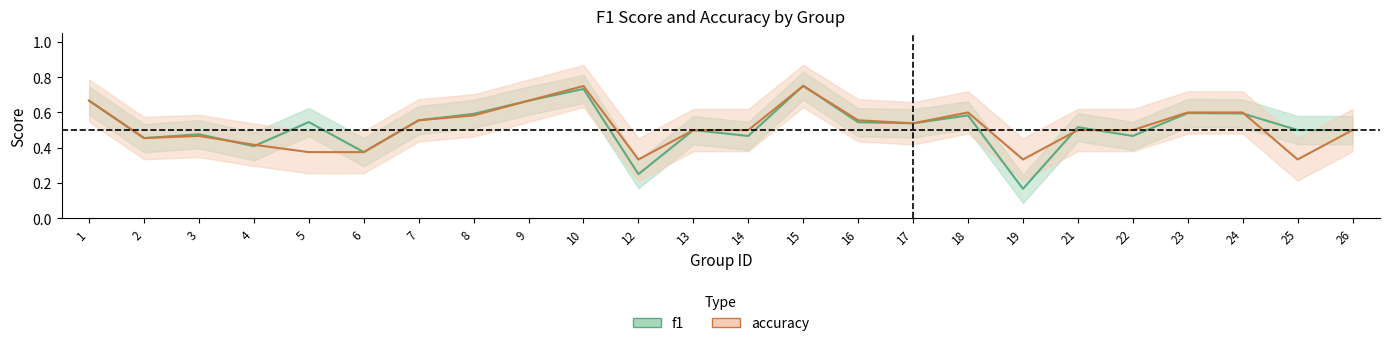

What is the maximum value for f1?

0.8